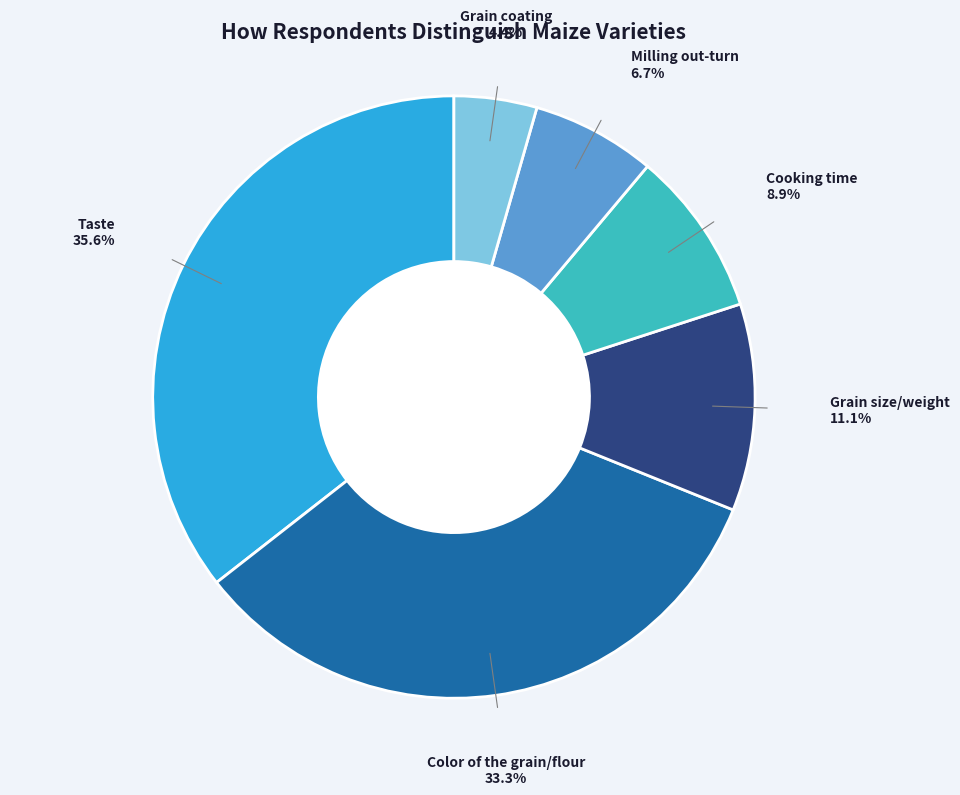

Between Grain coating and Cooking time, which is larger?

Cooking time